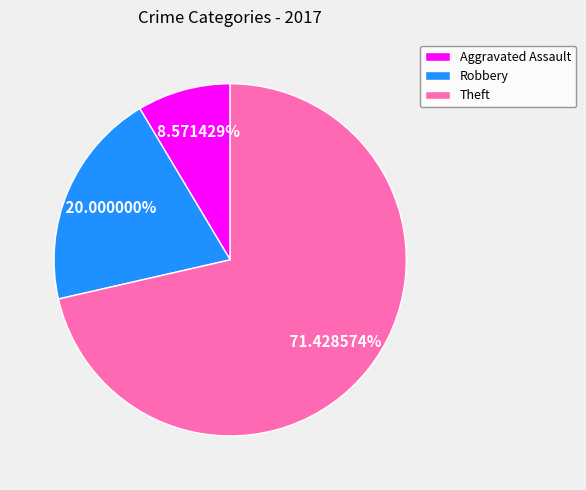

To the nearest percent, what percentage of the pie is Robbery?

20%